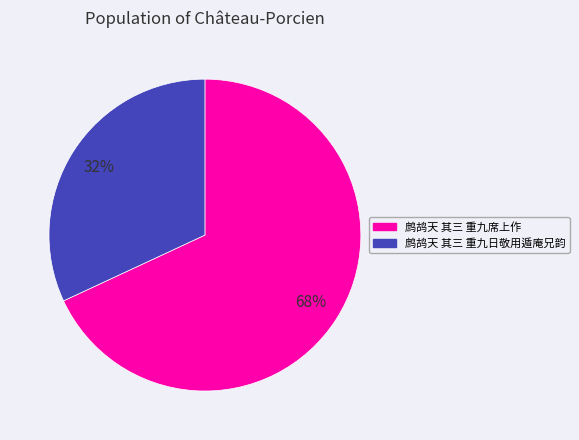

Between 鹧鸪天 其三 重九日敬用遁庵兄韵 and 鹧鸪天 其三 重九席上作, which is larger?

鹧鸪天 其三 重九席上作